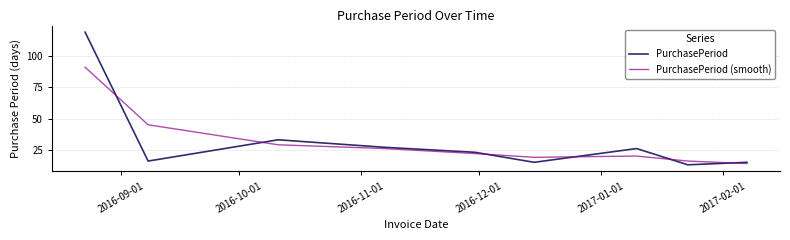

After their last crossing, which series has the higher values: PurchasePeriod (smooth) or PurchasePeriod?

PurchasePeriod